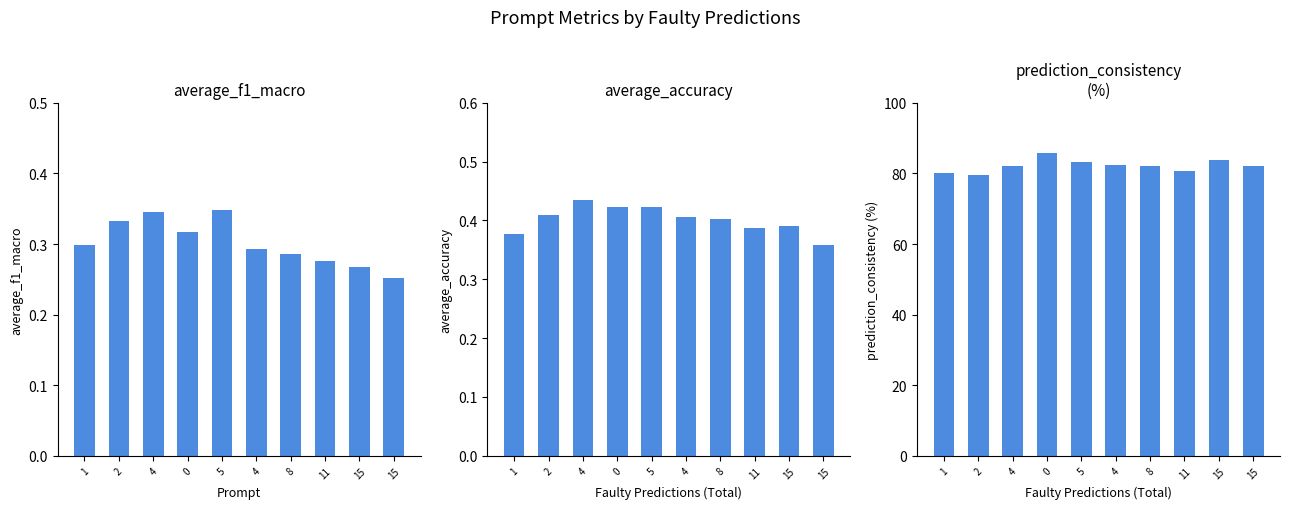

Is it true that prediction_consistency_(%) equals 85.8 at 0?

True